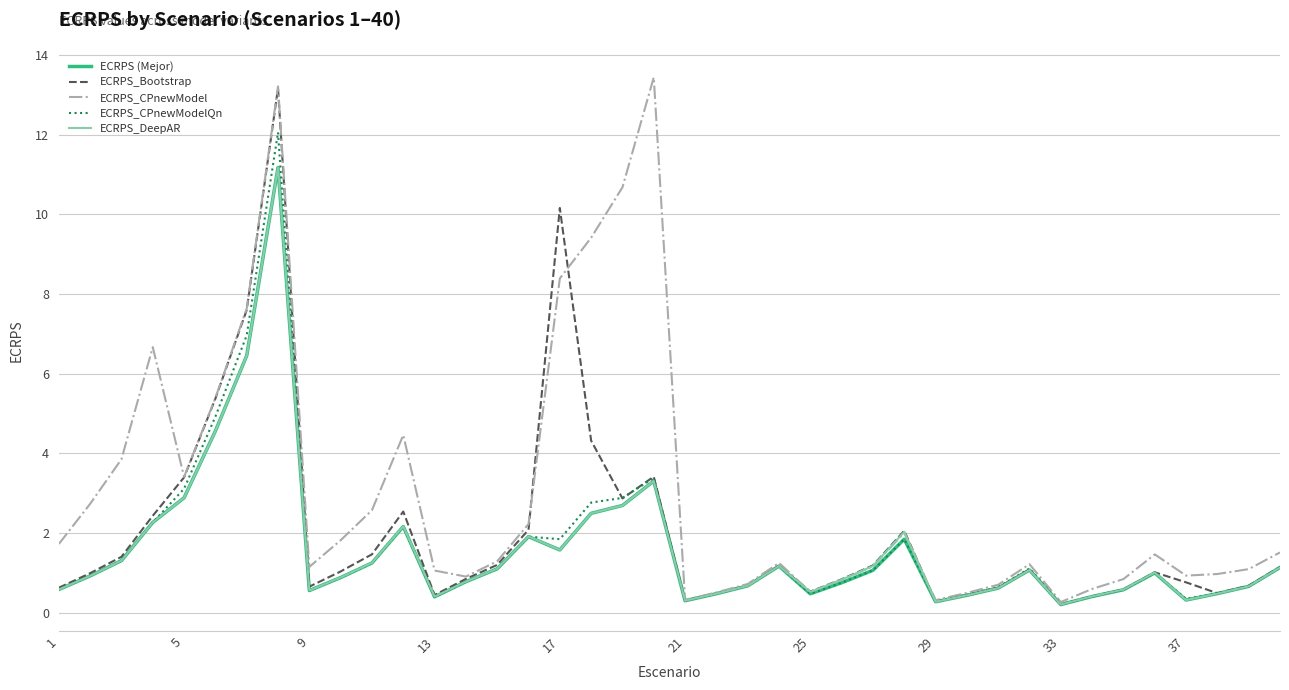

What is the greatest value displayed?

13.4